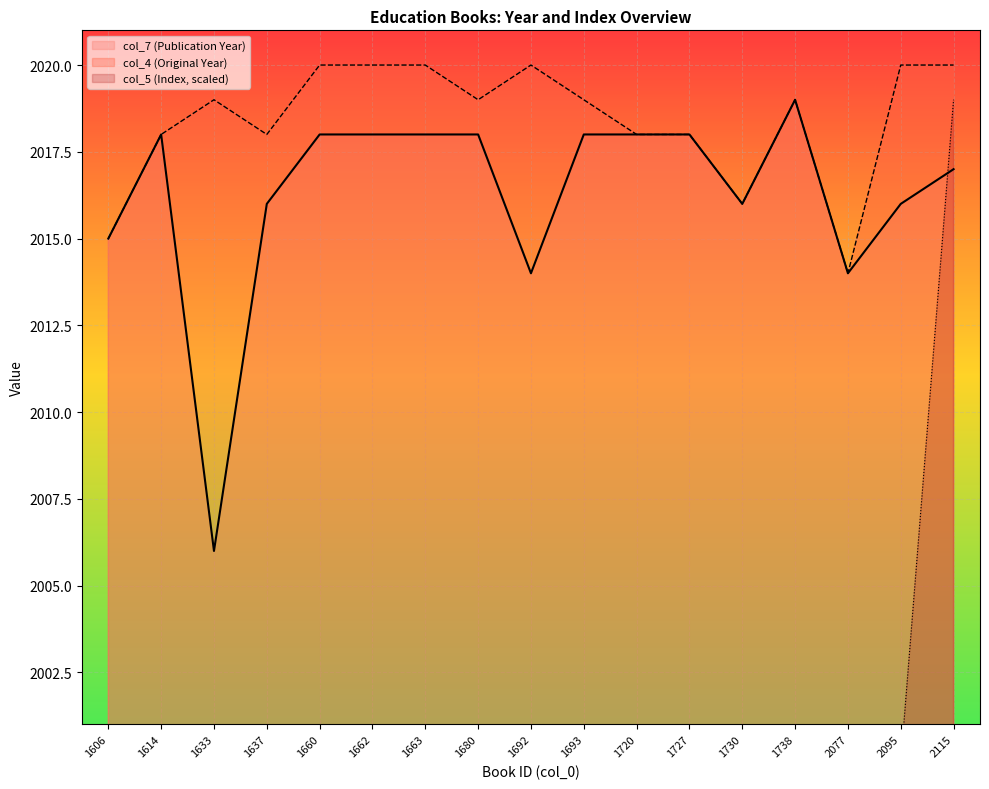

In col_7 (Publication Year), how many points are higher than both neighbors (excluding endpoints)?

2